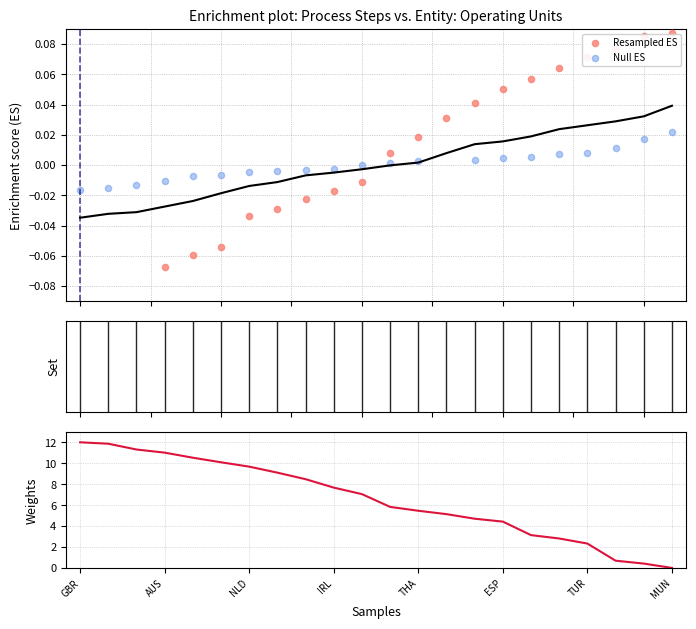

At how many categories does at least one series exceed 0?

11